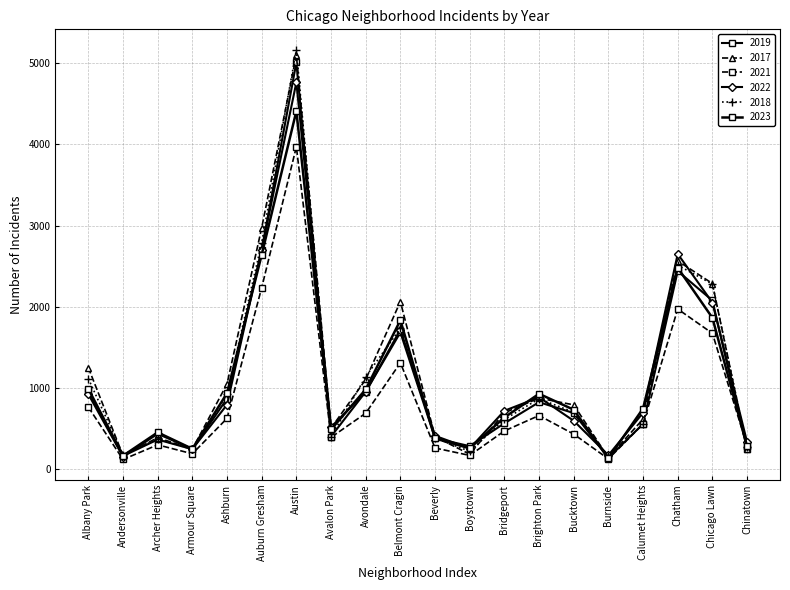

True or false: 2017 and 2022 cross at least once.

True